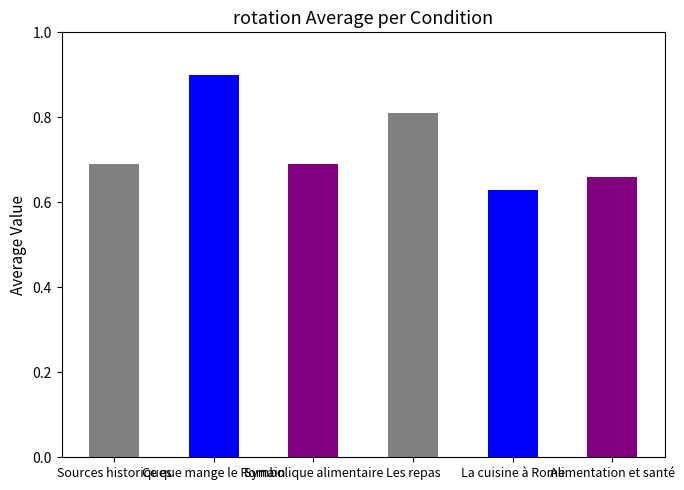

What position from the left is Ce que mange le Romain?

2